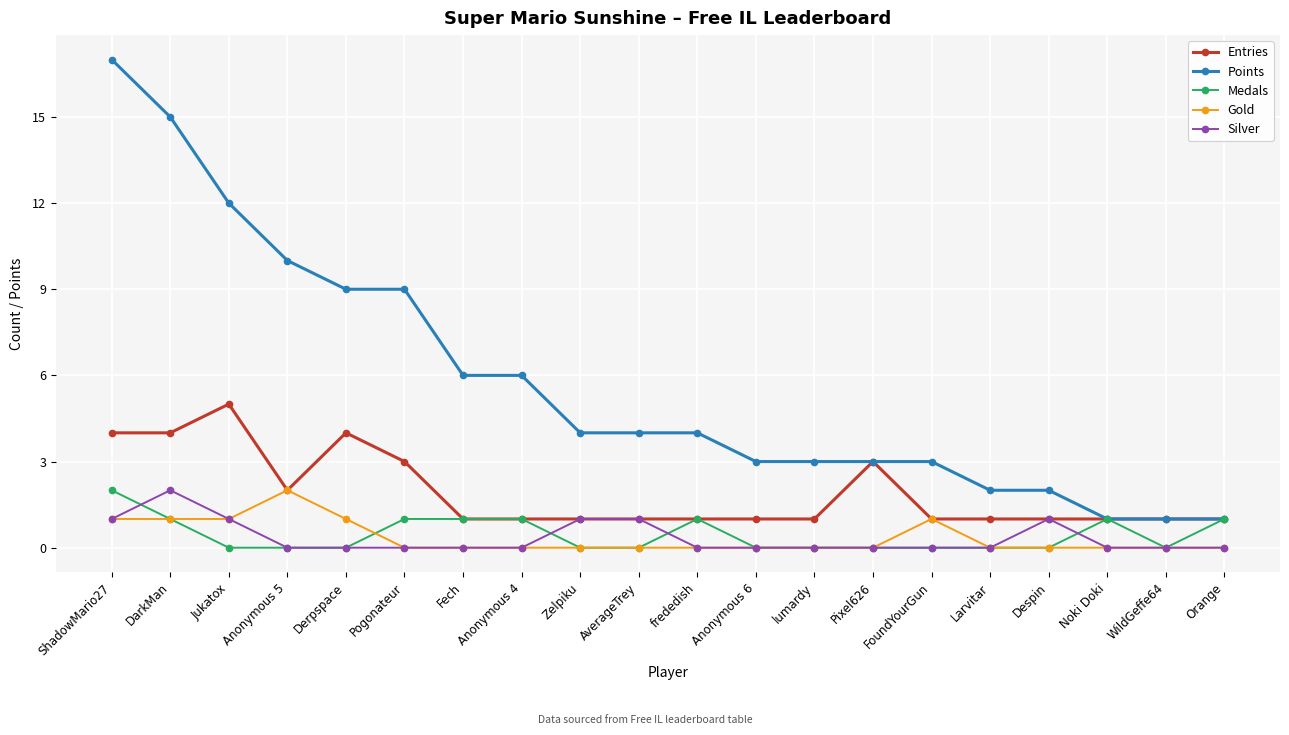

What are all the series names shown in the legend?

Entries, Points, Medals, Gold, Silver